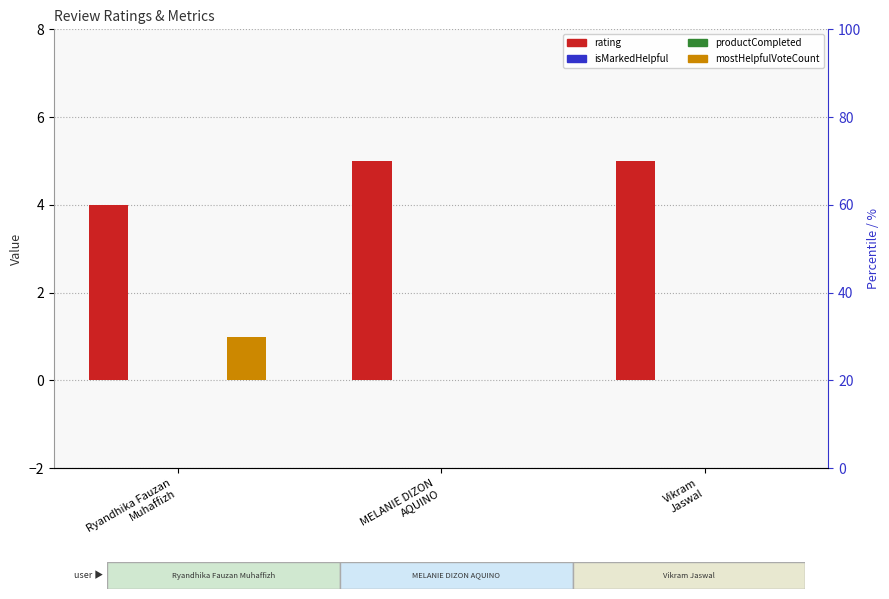

Between Ryandhika Fauzan
Muhaffizh and MELANIE DIZON
AQUINO, which series saw the biggest shift?

rating